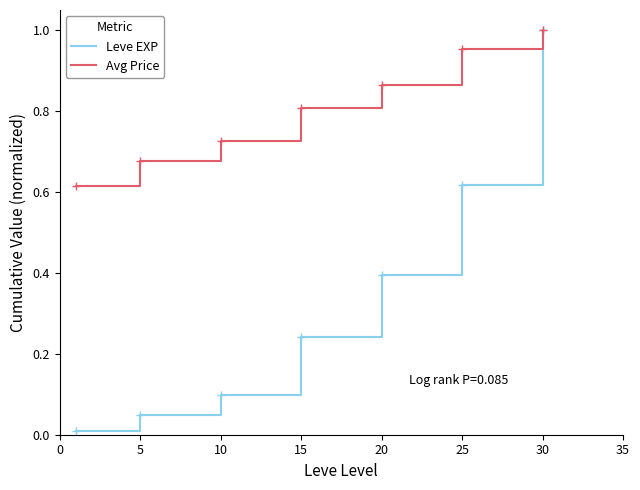

Rank the series by their average value, from highest to lowest.

Avg Price, Leve EXP